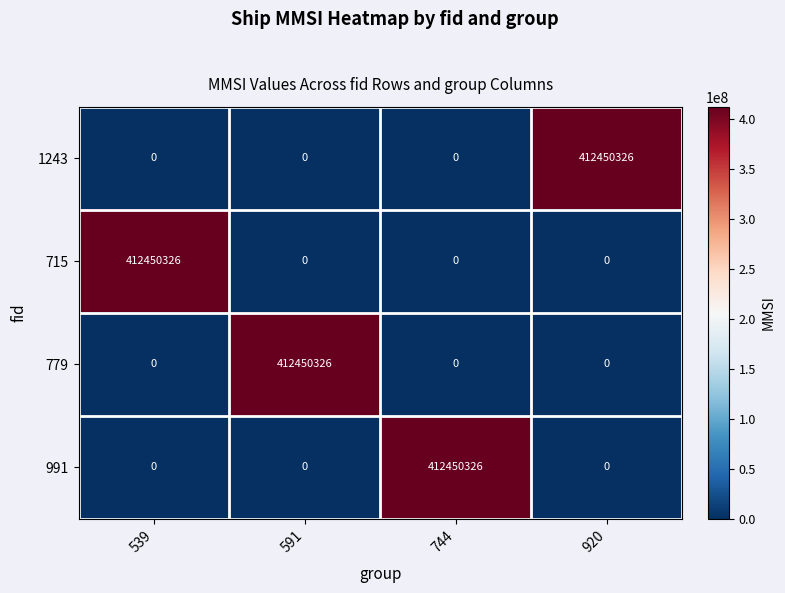

What is the approximate value of 1243 at 920, to the nearest 10?

412450330